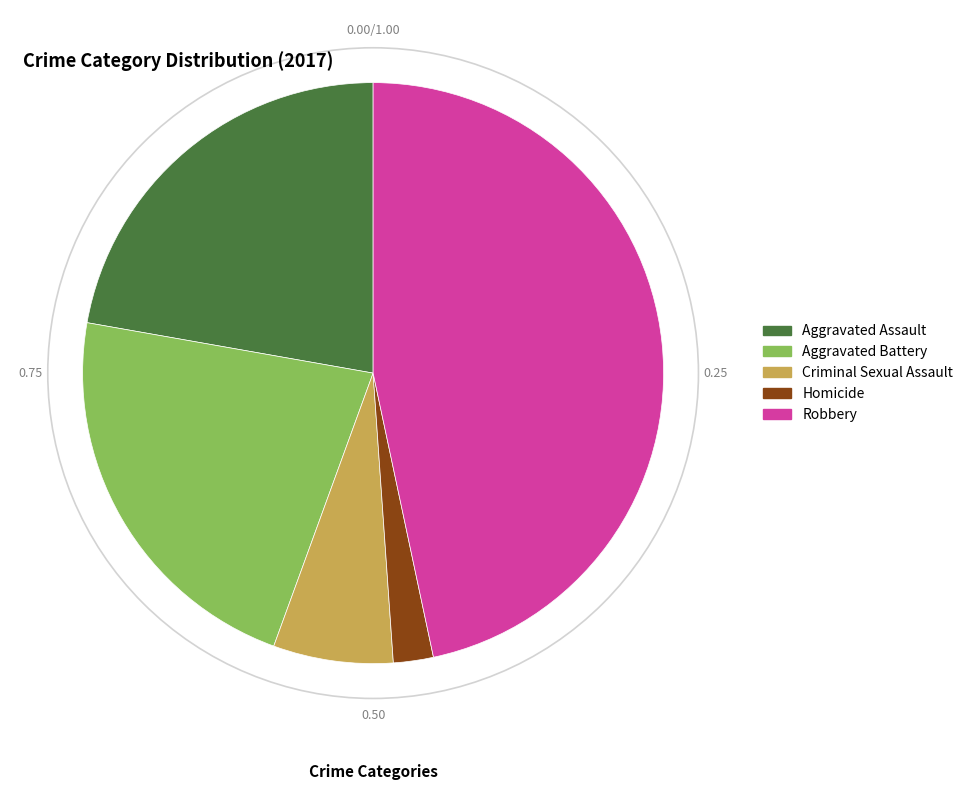

Count the number of slices in the pie.

5